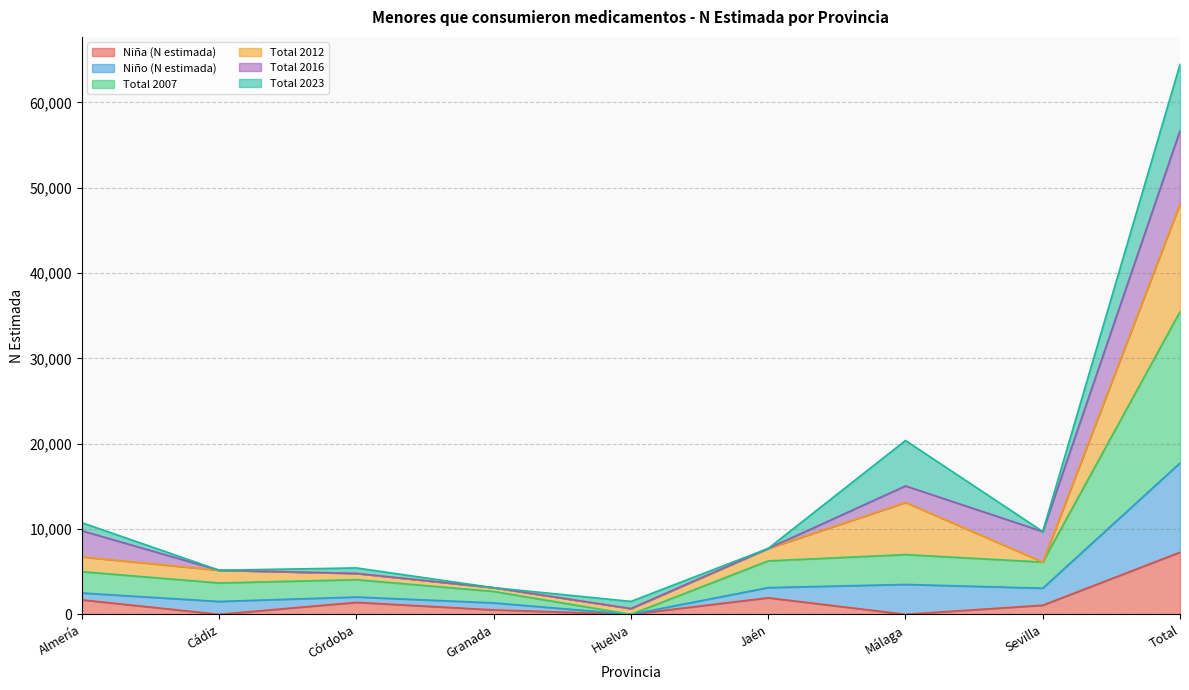

True or false: Total 2007 and Niño (N estimada) cross at least once.

False